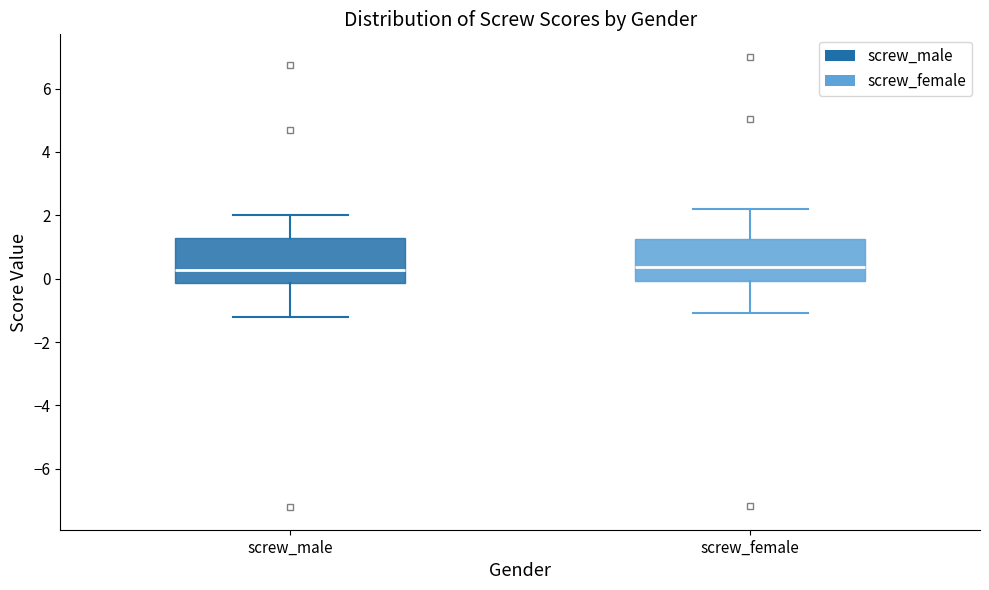

Where is the lower edge of the box for screw_male on the y-axis? The values are not printed on the chart, so give them approximately, as read against the axis.

-0.2